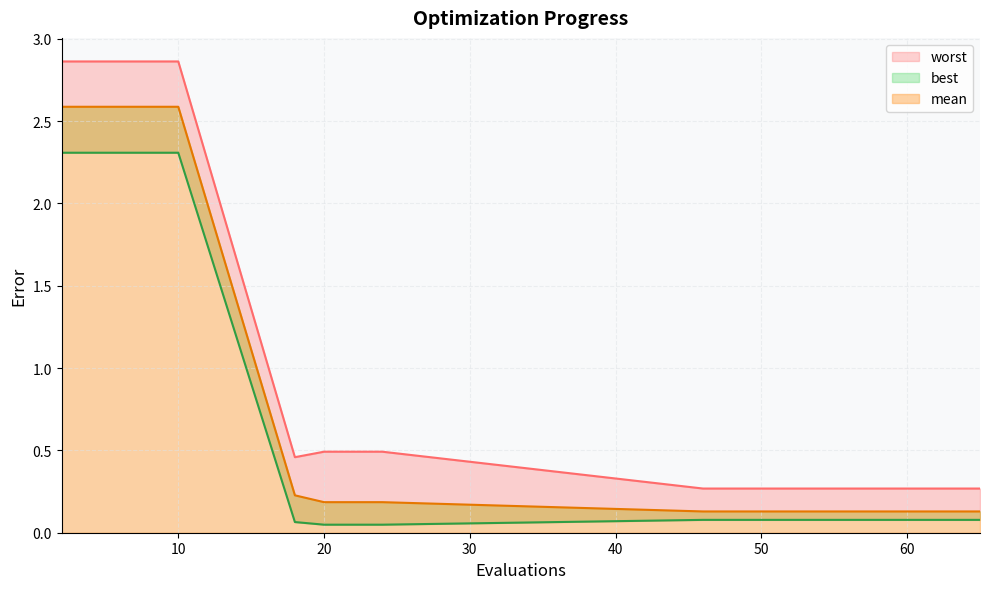

Which has a higher value, 6 or 2?

6